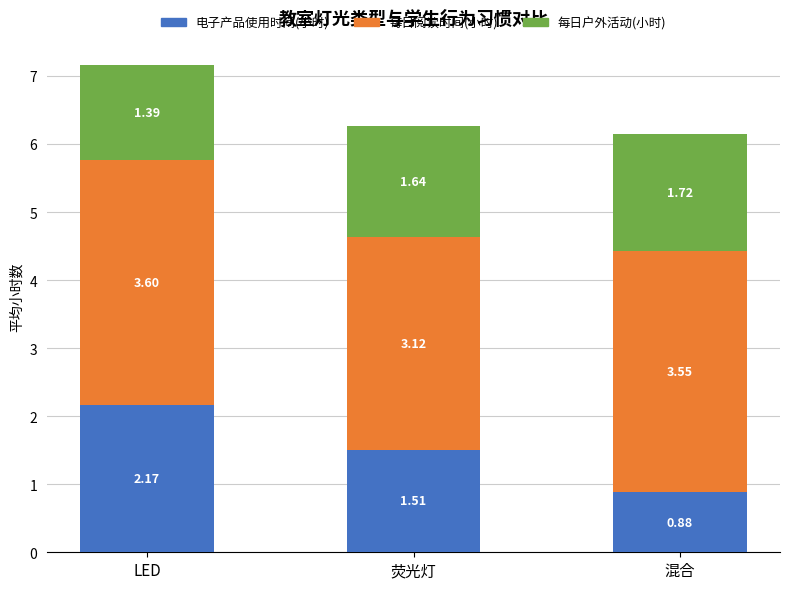

At which label does 电子产品使用时间(小时) first exceed 1?

LED